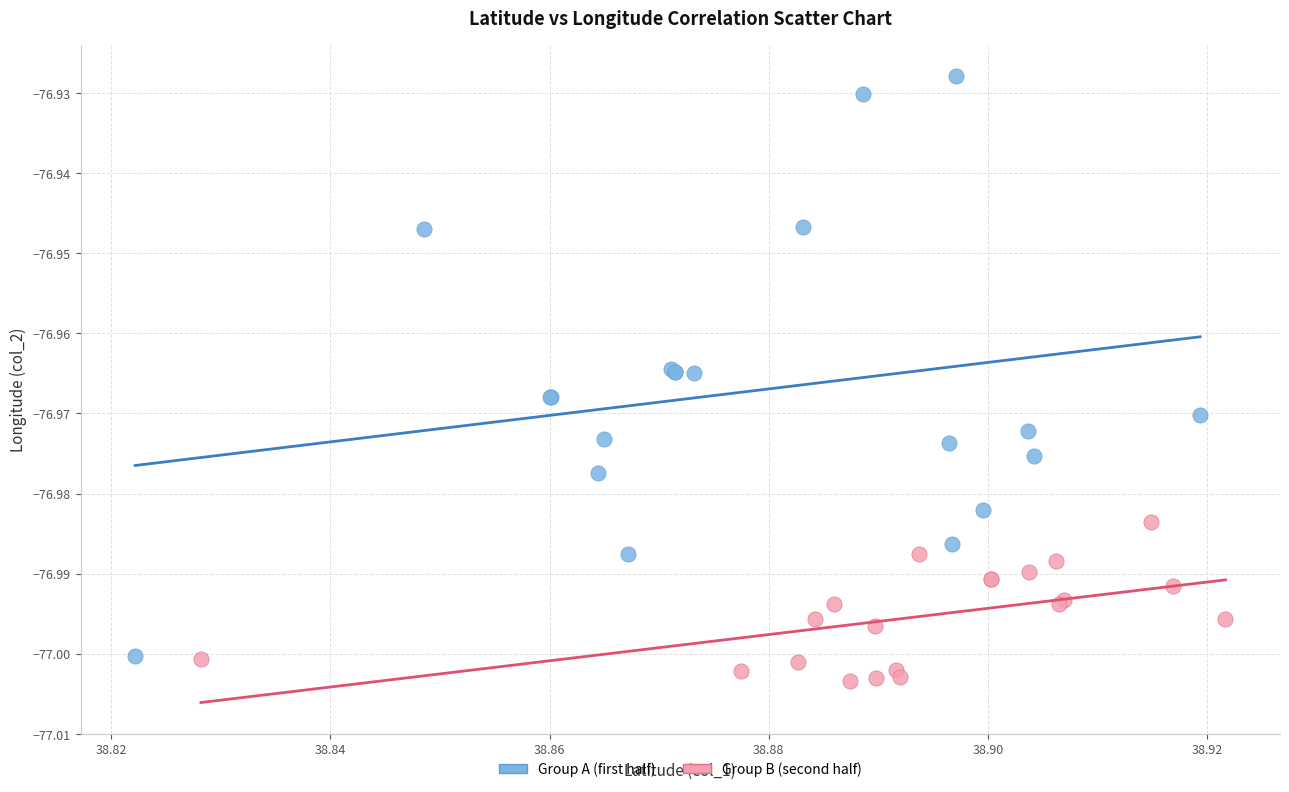

Which series contains the highest Y value?

Group A (first half)